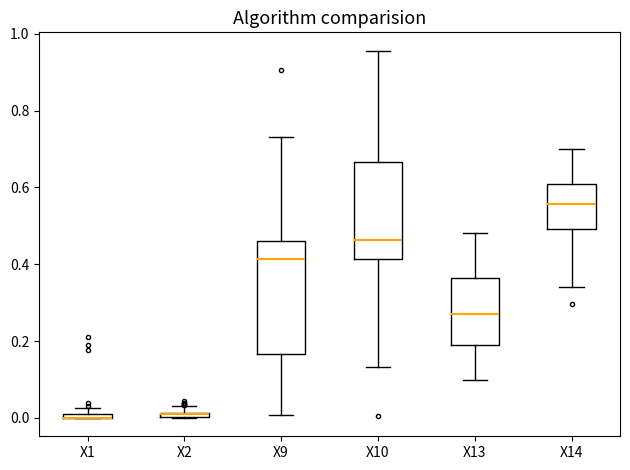

Comparing the boxes themselves (not the whiskers), which one is the tallest?

X9